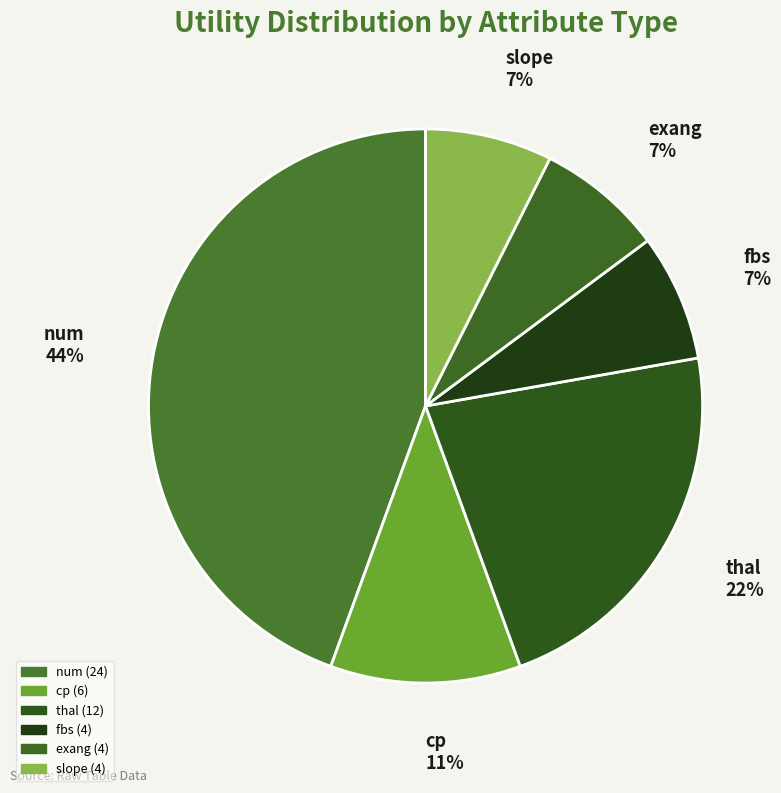

Between cp and num, which is larger?

num